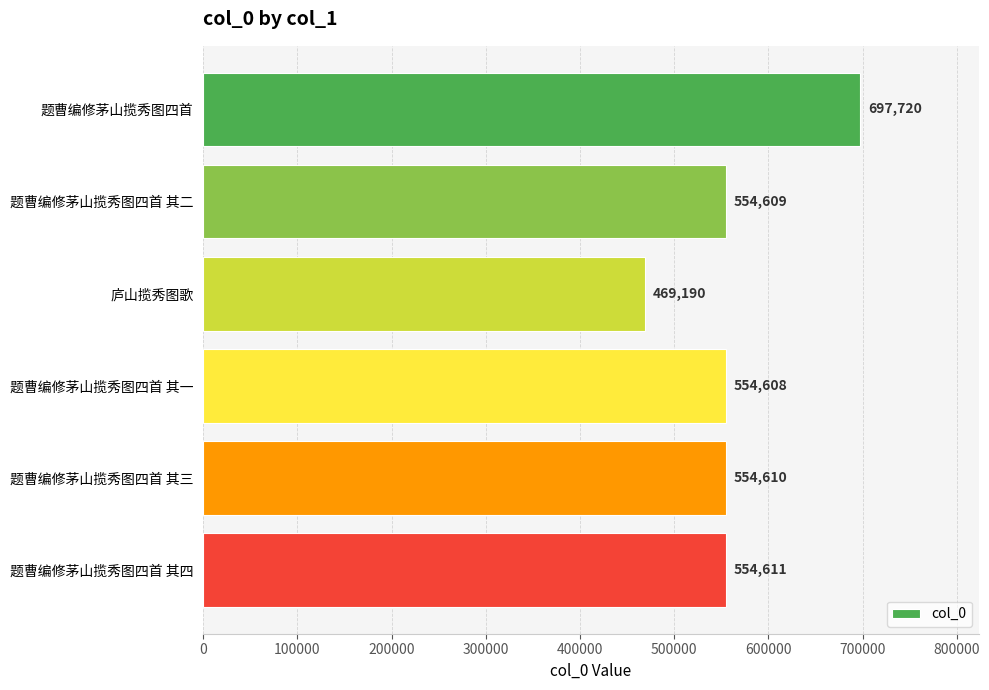

What is the maximum value shown in the chart?

697720